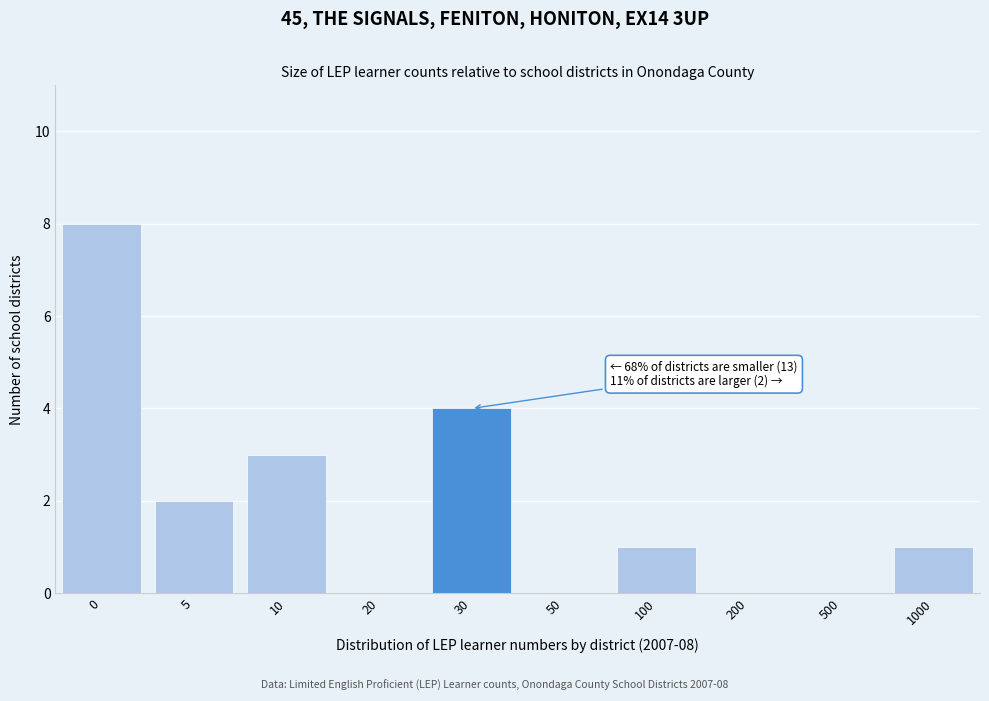

Reading left to right, what are all the values shown in this chart?

0=8	5=2	10=3	20=0	30=4	50=0	100=1	200=0	500=0	1000=1